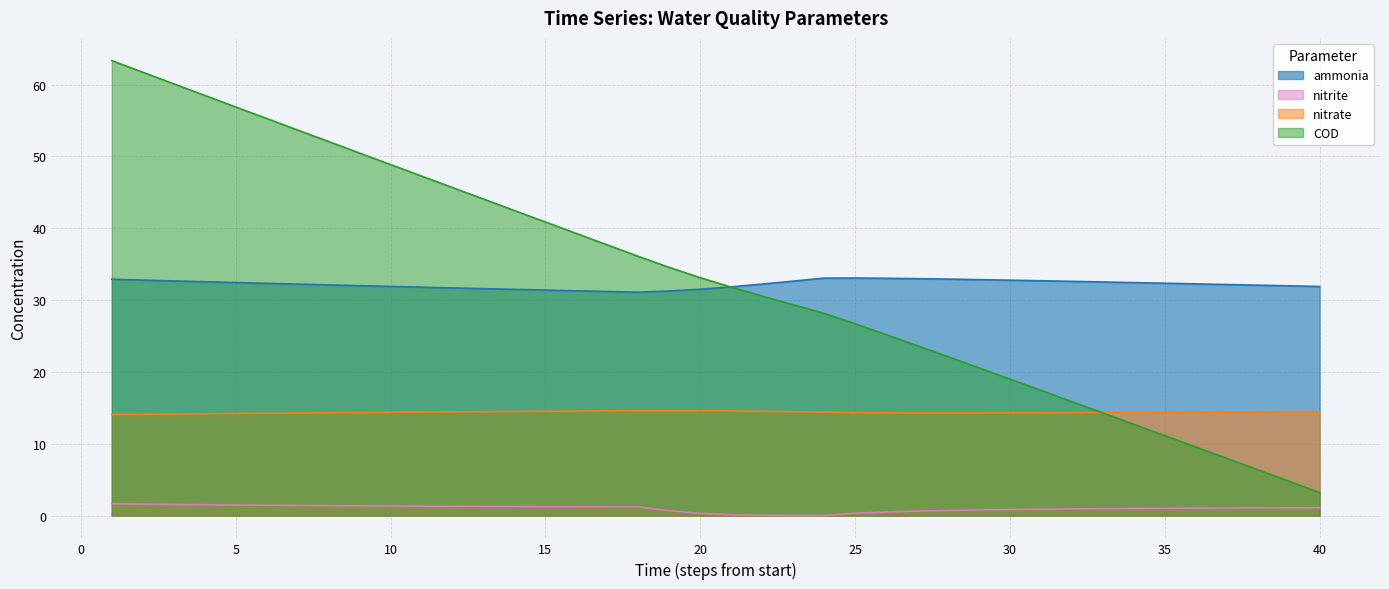

What is the sum of all COD values?

1322.3